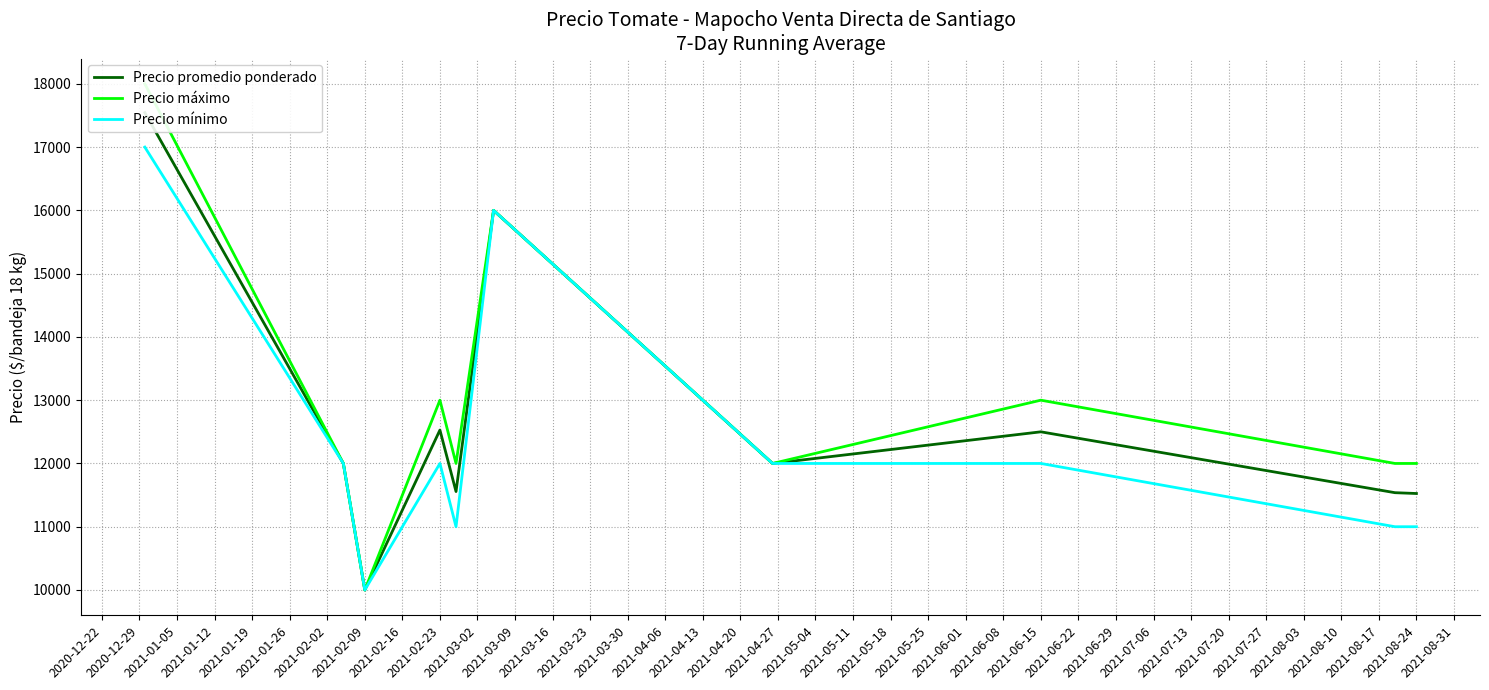

How many values in the Precio mínimo series are below 12000?

4